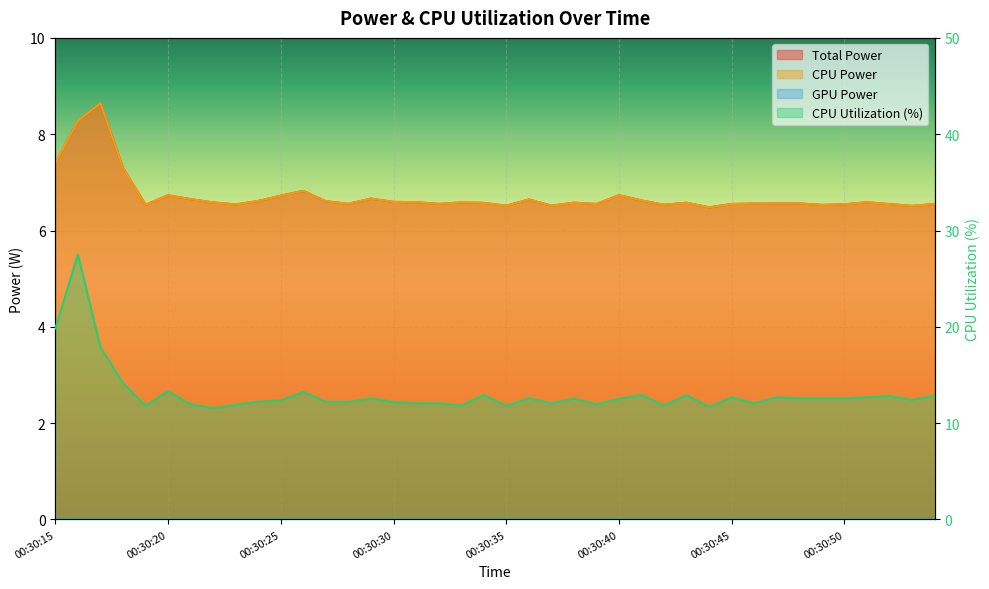

True or false: CPU Utilization and Total Power cross at least once.

False